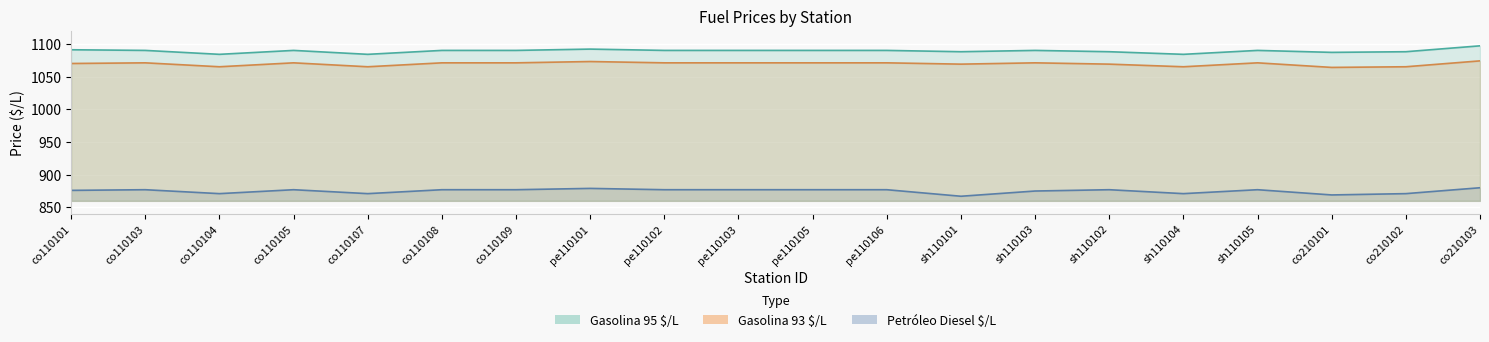

True or false: Petróleo Diesel $/L and Gasolina 93 $/L cross at least once.

False